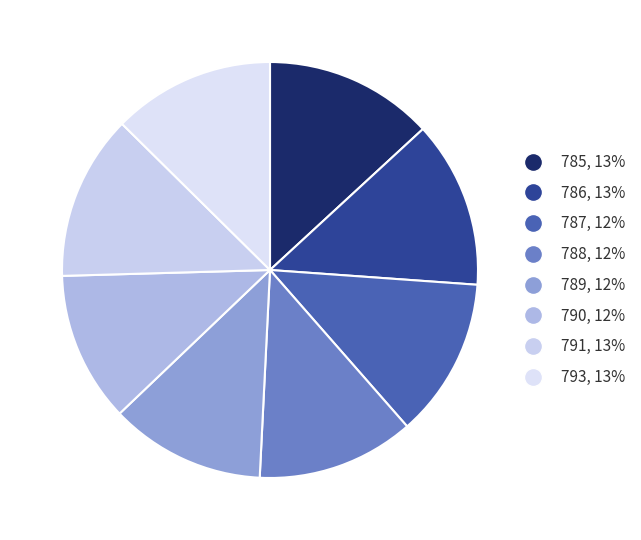

Count the number of slices in the pie.

8